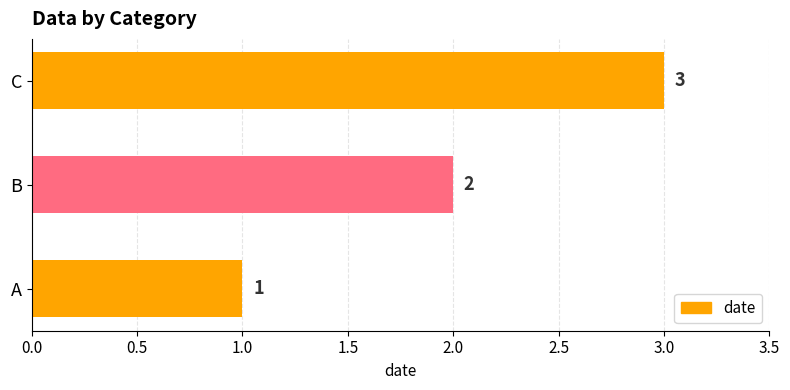

What is the greatest value displayed?

3